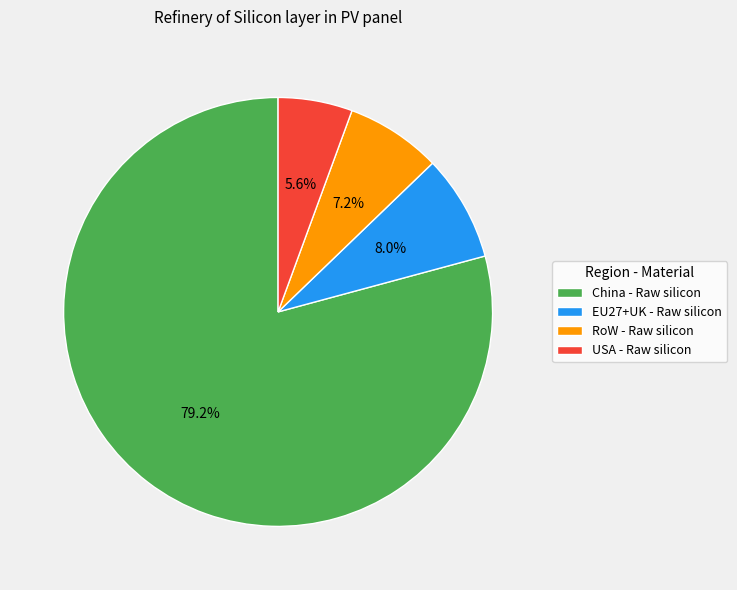

How many segments does this pie chart have?

4